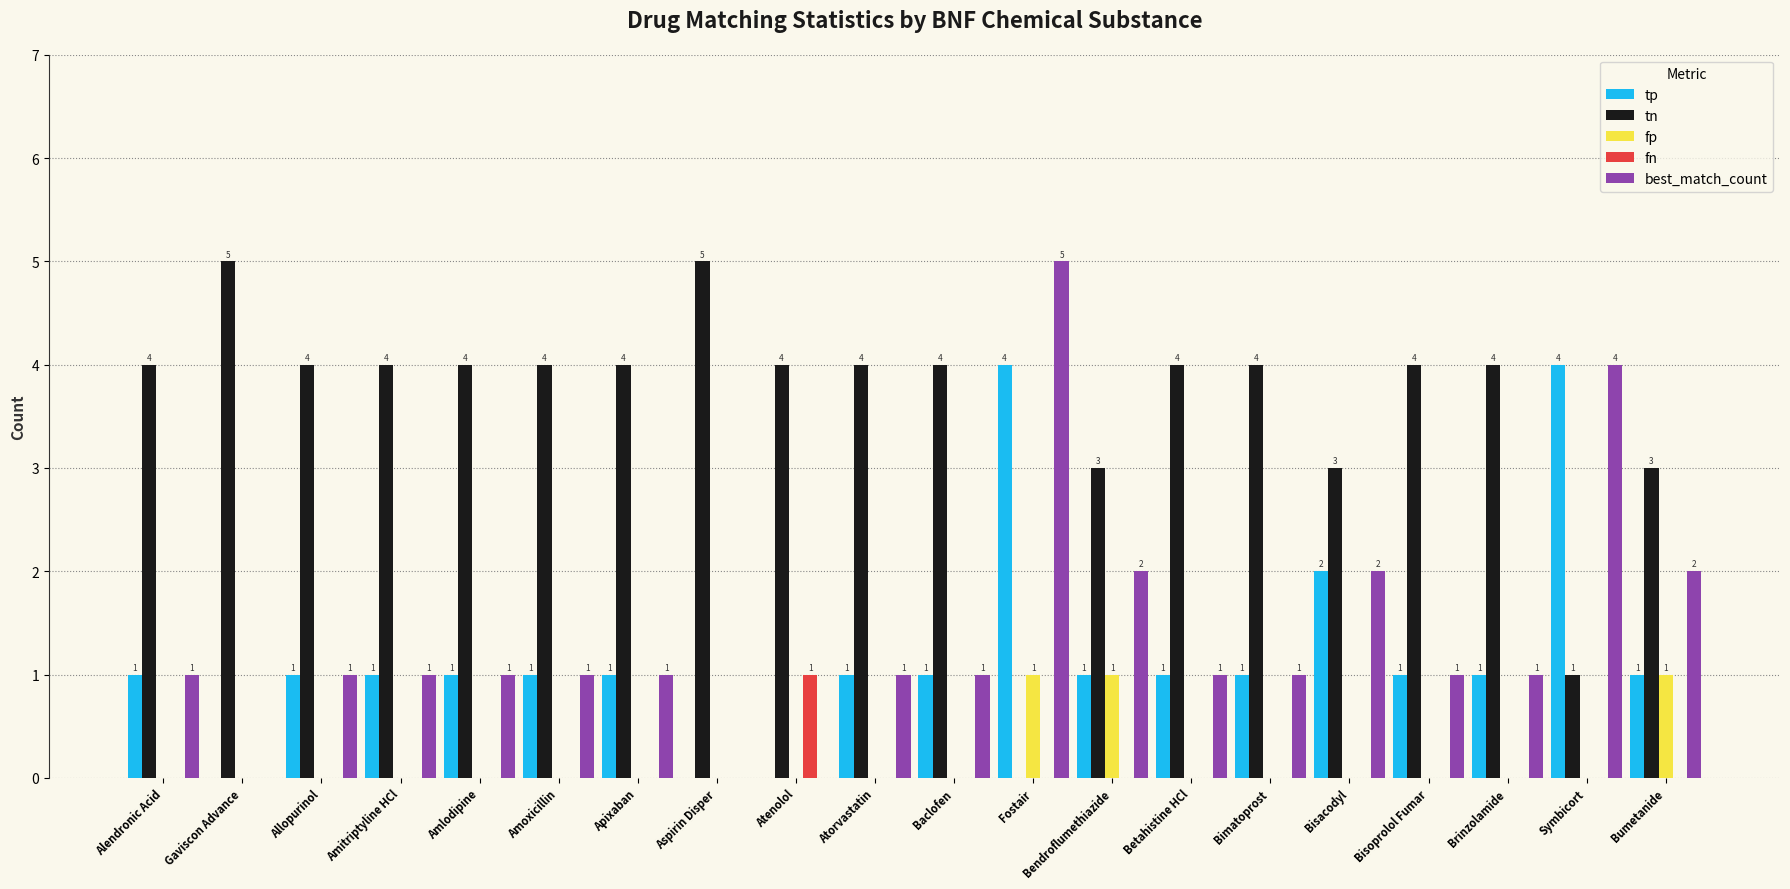

The value of fp at Apixaban is 1. True or false?

False